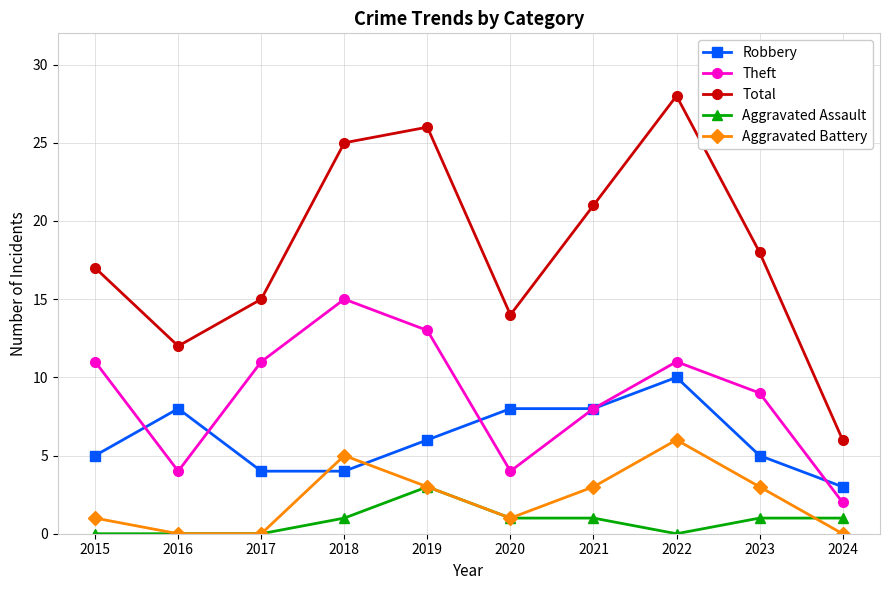

What is the value of the Theft point at the 3rd from the left?

11